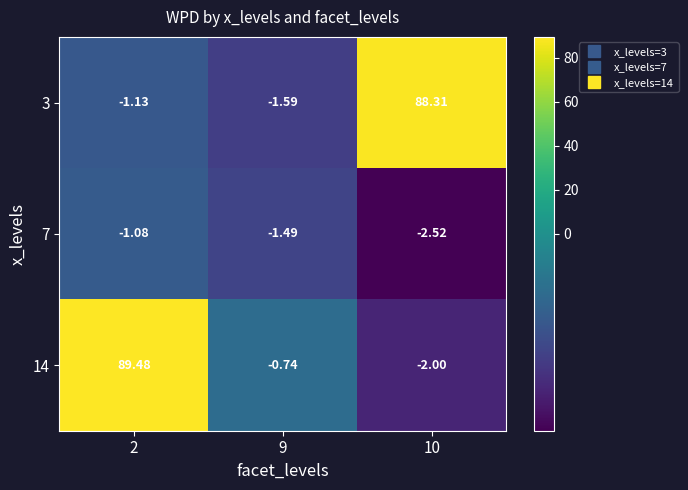

Is the value of 3 at 2 greater than the value of 14 at 9?

No